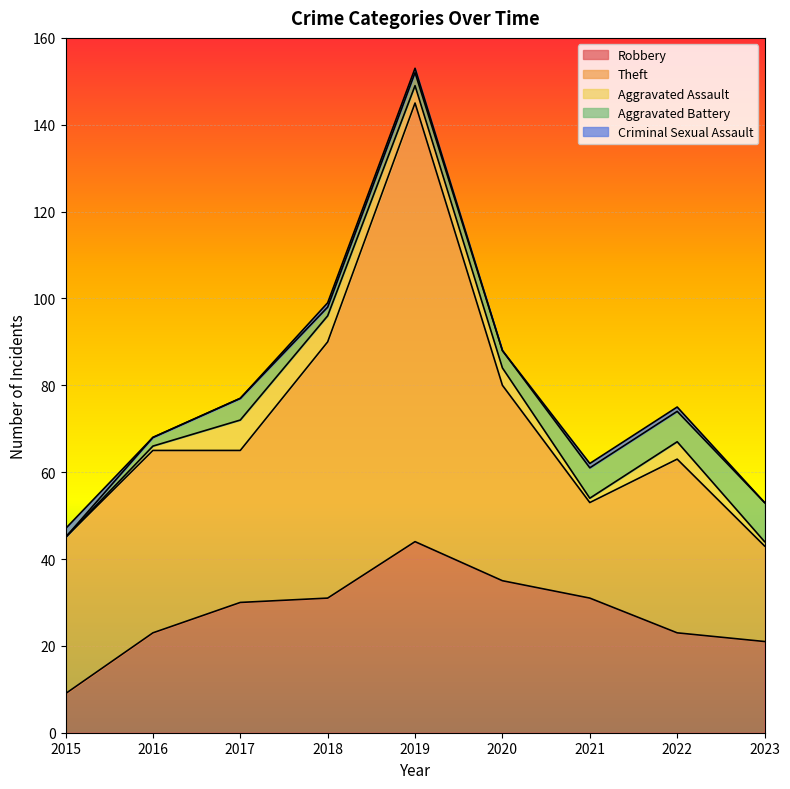

What is the spread (max minus min) of values at 2023?

22